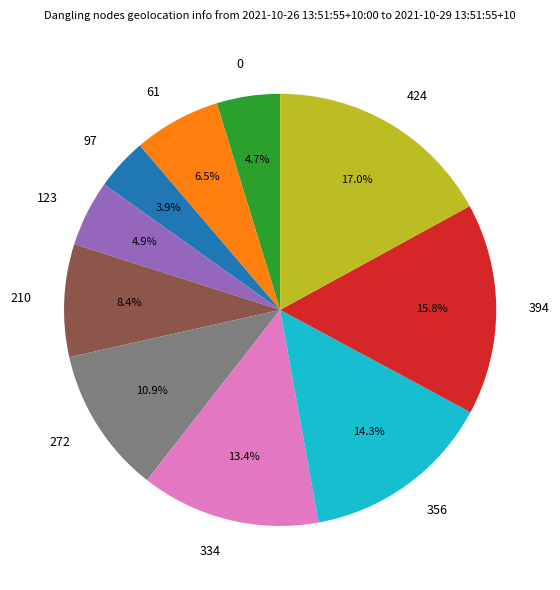

What is the smallest slice in the pie chart?

97